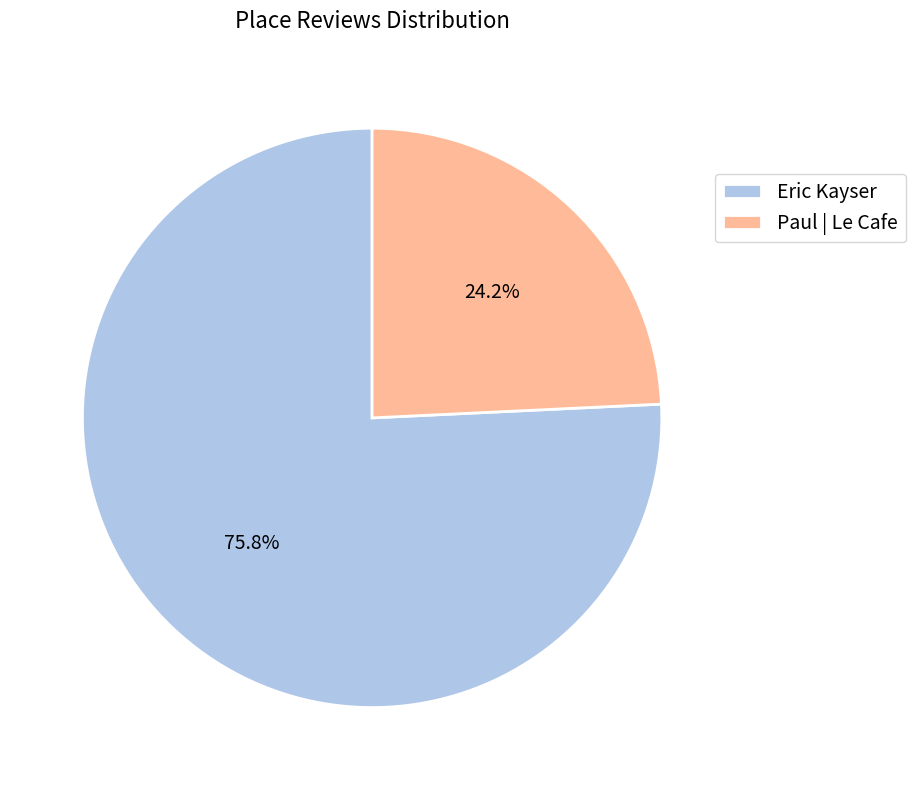

Is there a majority slice in this chart?

Yes